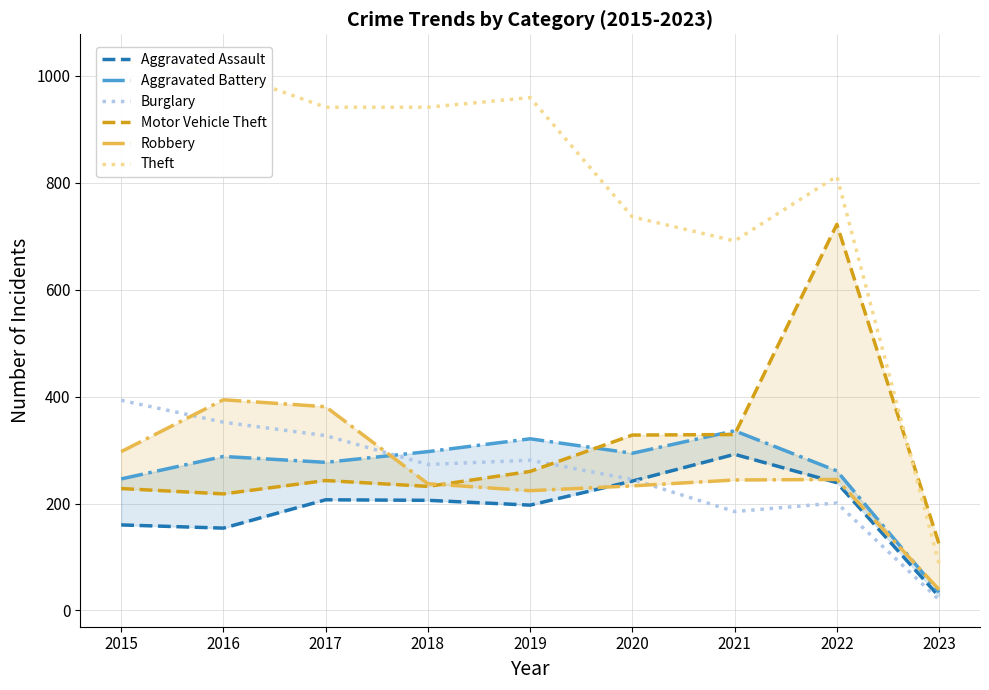

Which series has the largest total across all categories?

Theft